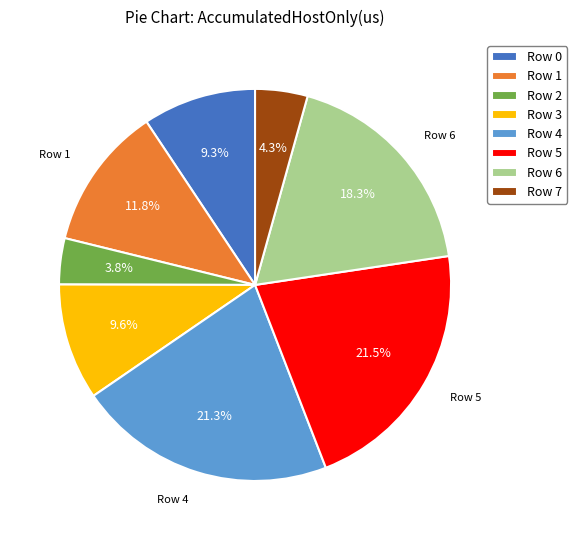

Is it true that Row 7 is 4% of the pie?

True